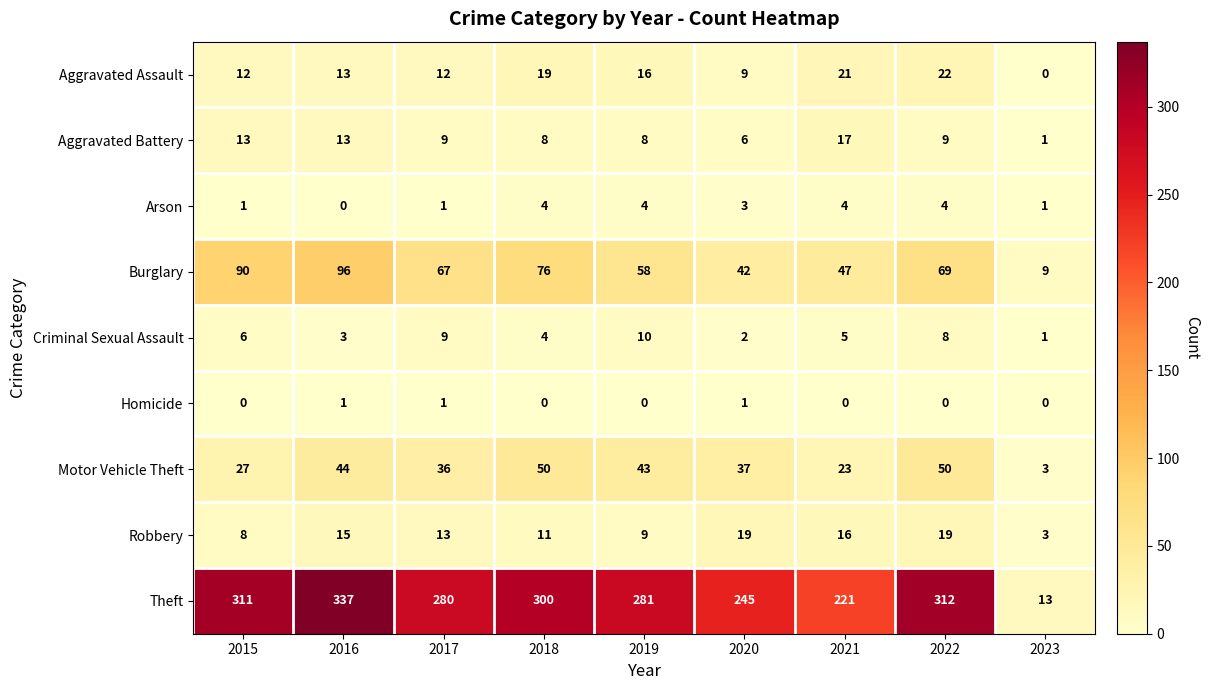

The value of Aggravated Assault at 2016 is 9. True or false?

False